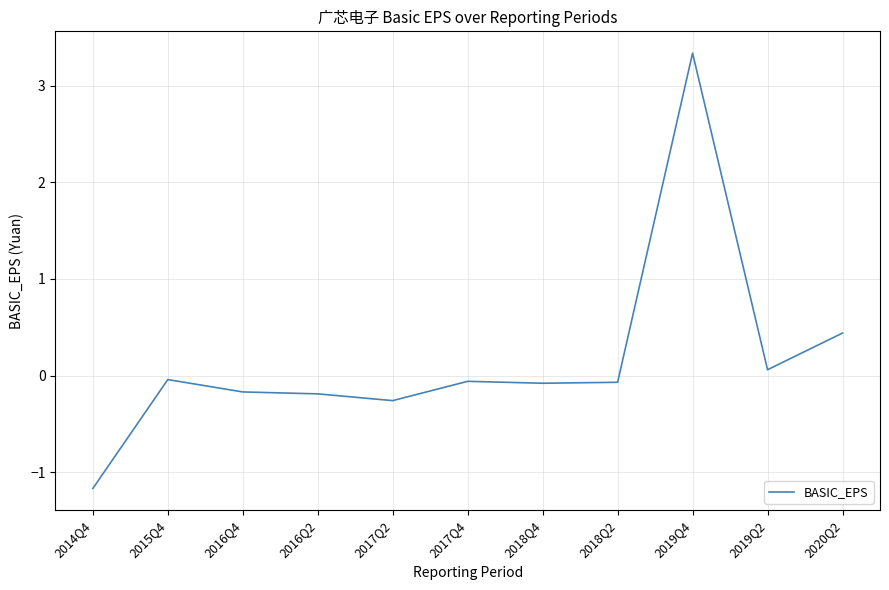

The chart shows a value of -0.1 at 2017Q4. True or false?

True